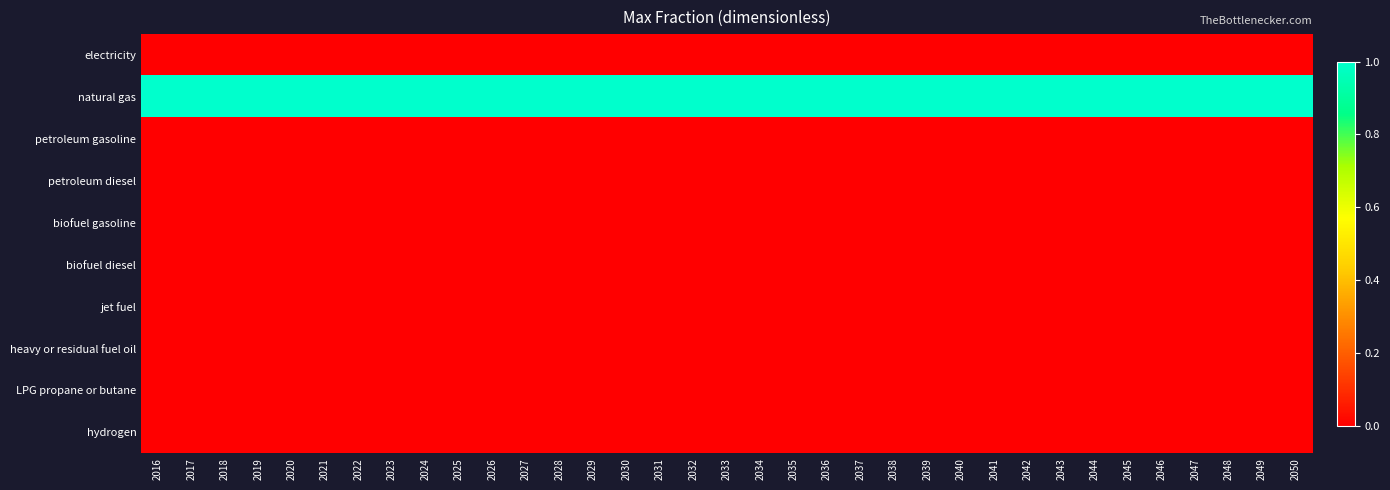

What is the spread (max minus min) of values at 2047?

1